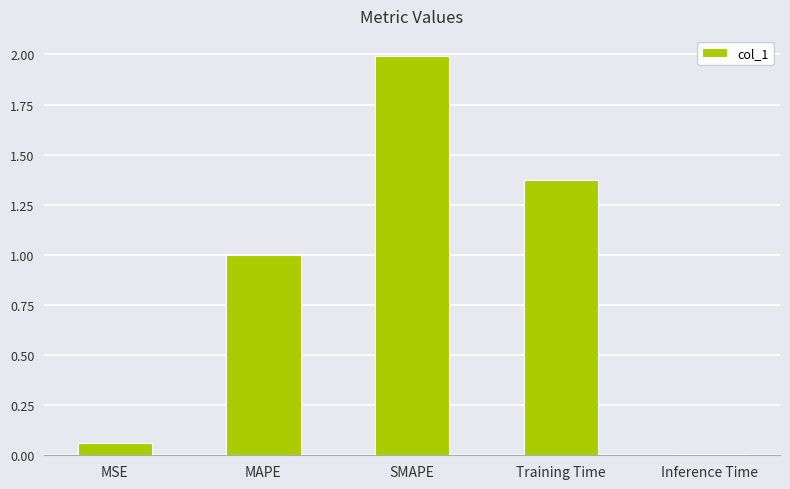

Which category has the highest value across all series?

SMAPE